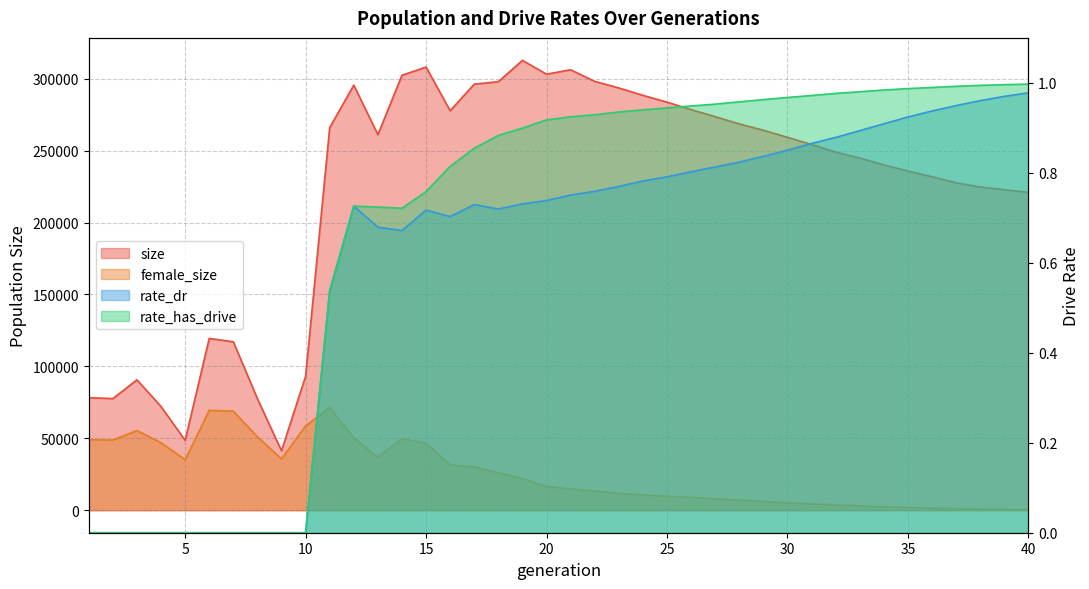

What is the difference between the highest and lowest values at 18?

297882.3